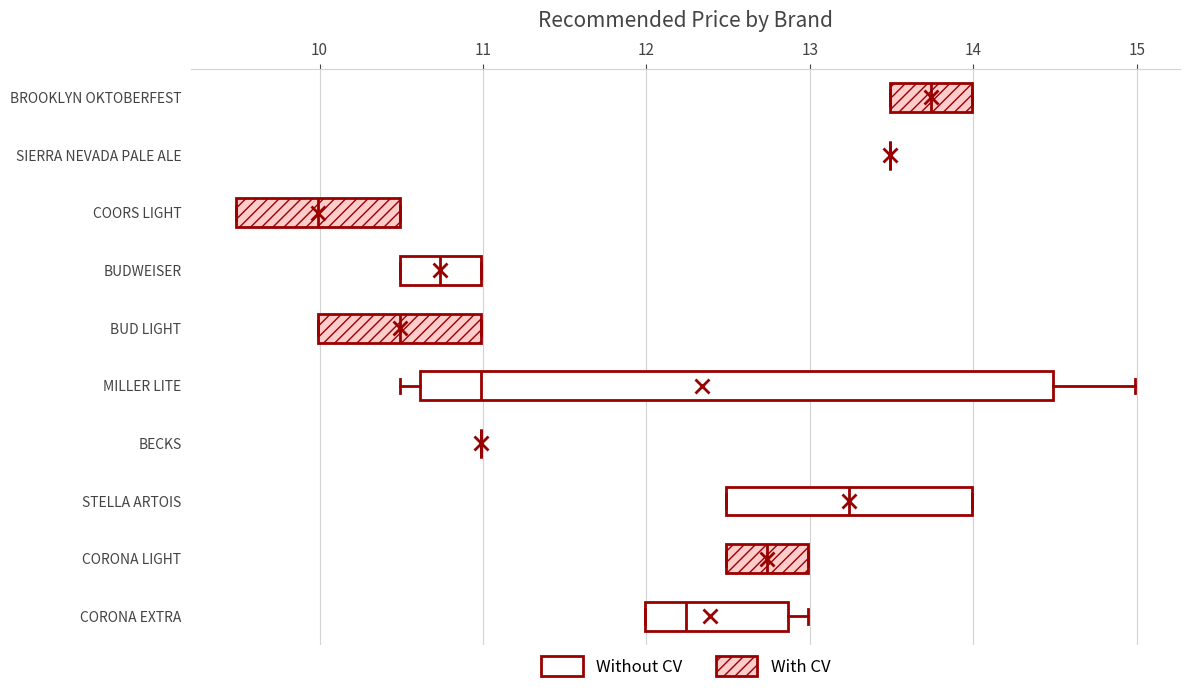

Where does the median line of the box for BUD LIGHT sit on the x-axis? The values are not printed on the chart, so give them approximately, as read against the axis.

10.5